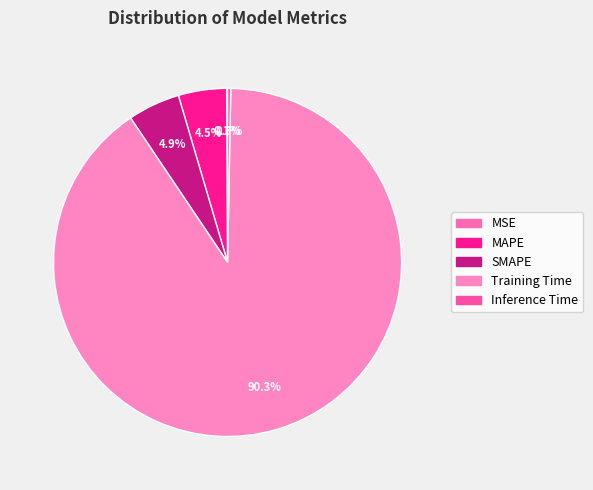

To the nearest percent, what is the difference between the SMAPE and MSE slice percentages?

5%